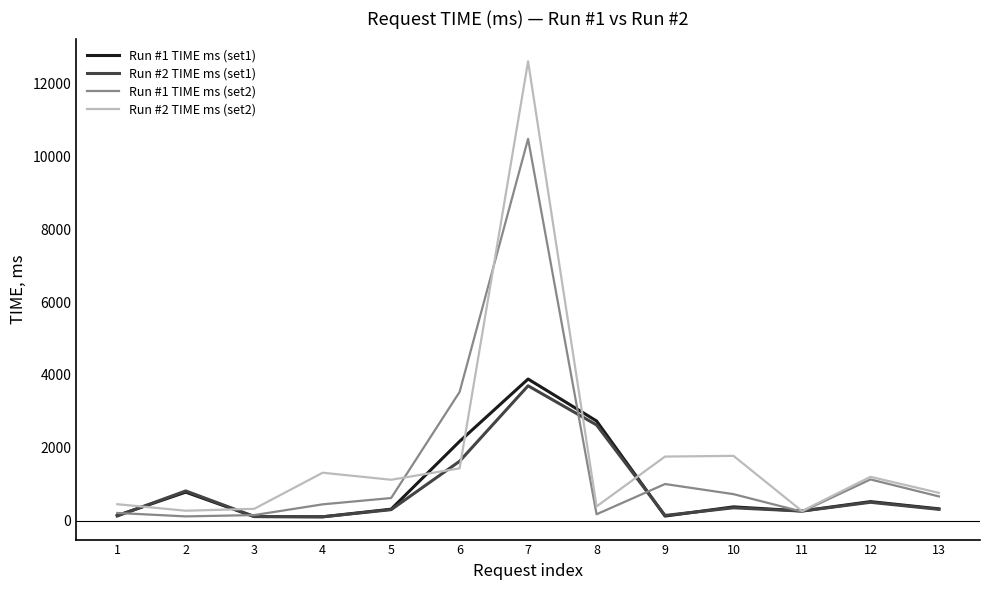

At which label does Run #2 TIME ms (set2) first exceed 1123?

4